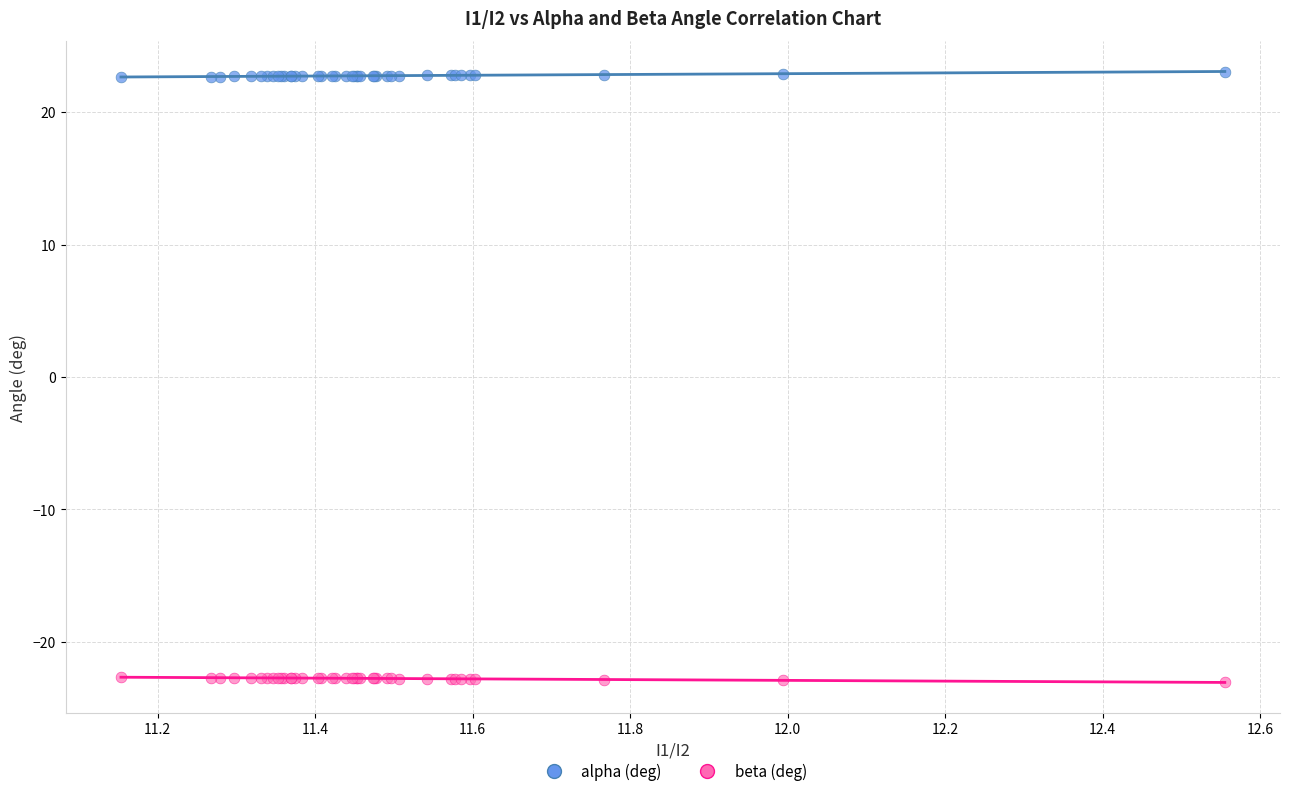

Which series contains the lowest Y value?

beta (deg)